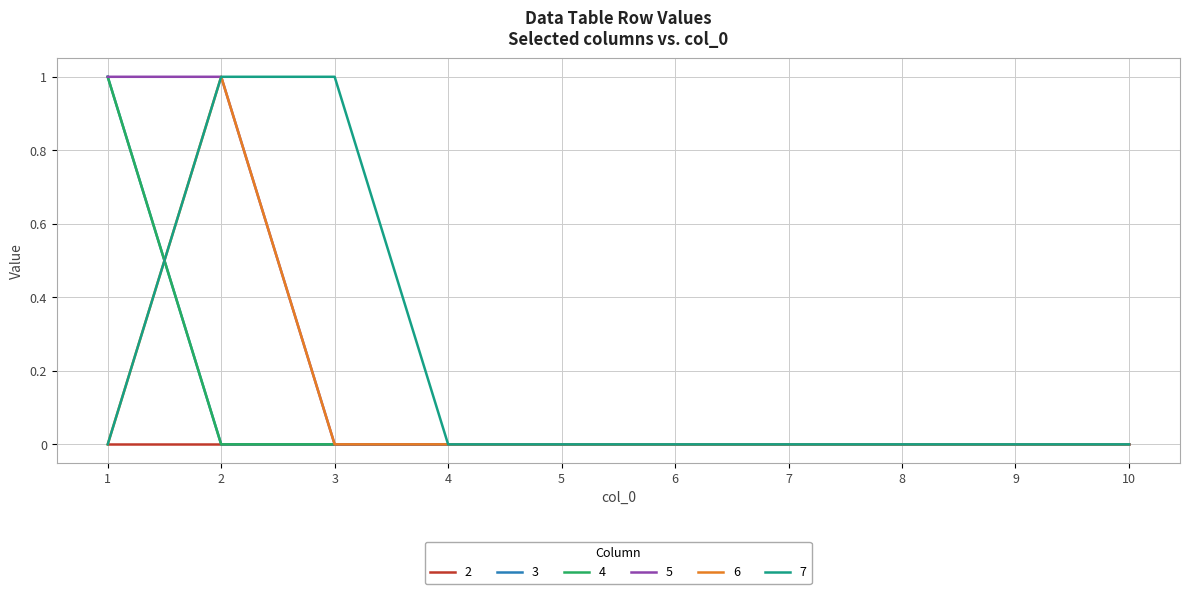

Does the chart have visible grid lines?

Yes